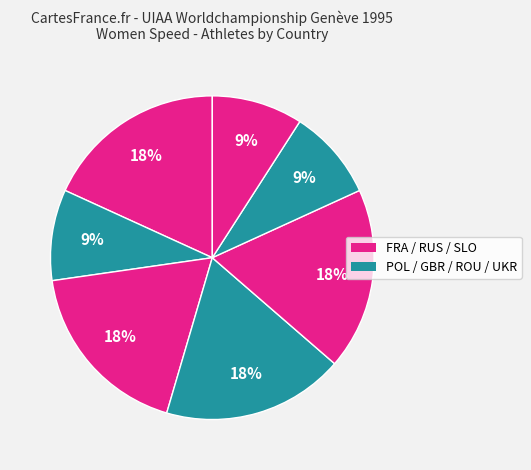

How many segments does this pie chart have?

7